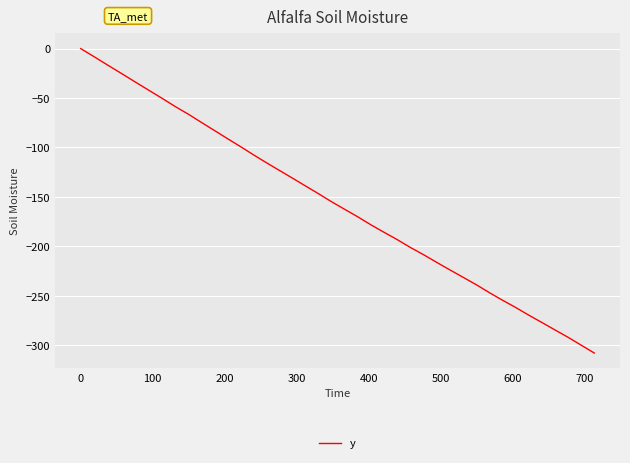

Reading right to left, extract all data points from this chart.

-307.8	-299.9	-292.0	-284.5	-276.9	-269.4	-261.7	-254.3	-246.8	-238.9	-231.4	-223.9	-216.3	-208.5	-201.1	-193.3	-185.8	-178.2	-170.2	-162.5	-154.8	-146.8	-138.9	-131.0	-123.3	-115.5	-107.6	-99.5	-91.5	-83.4	-75.2	-66.8	-58.8	-50.3	-42.0	-33.6	-25.2	-16.8	-8.4	0.0